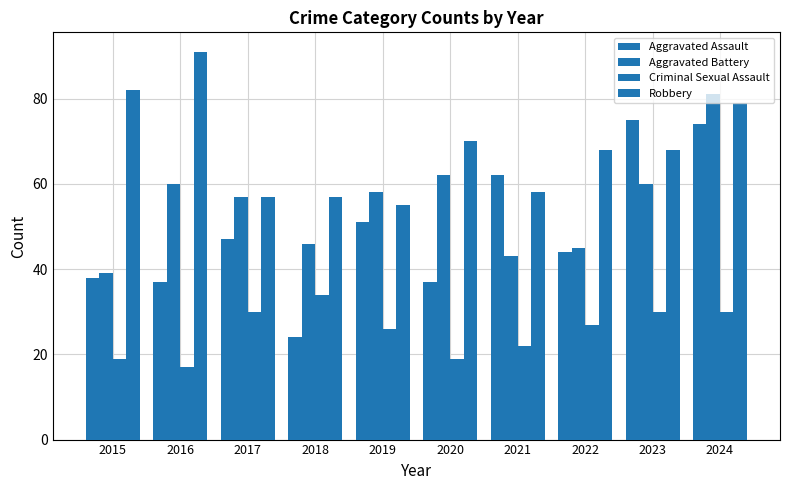

Which series has the largest total across all categories?

Robbery